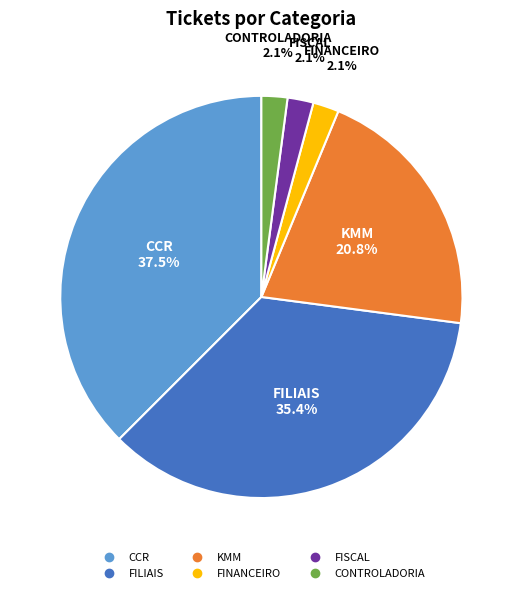

To the nearest percent, what is the average slice percentage?

17%